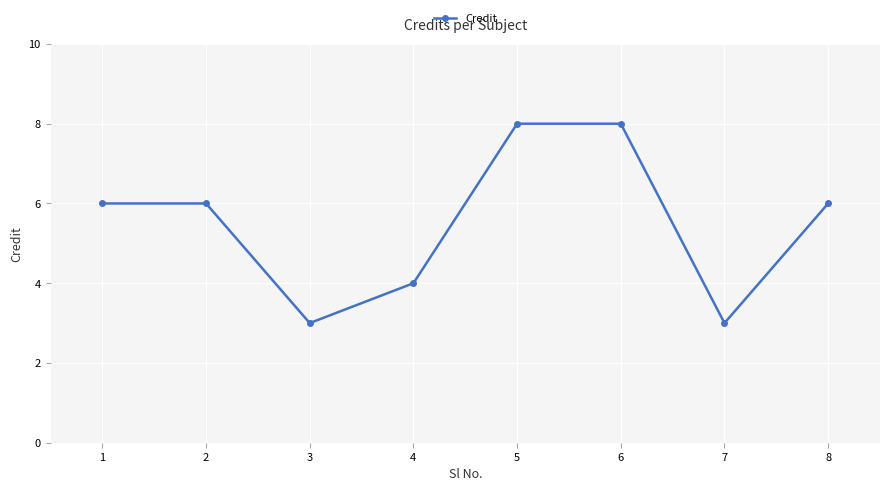

Reading right to left, extract all data points from this chart.

8=6	7=3	6=8	5=8	4=4	3=3	2=6	1=6